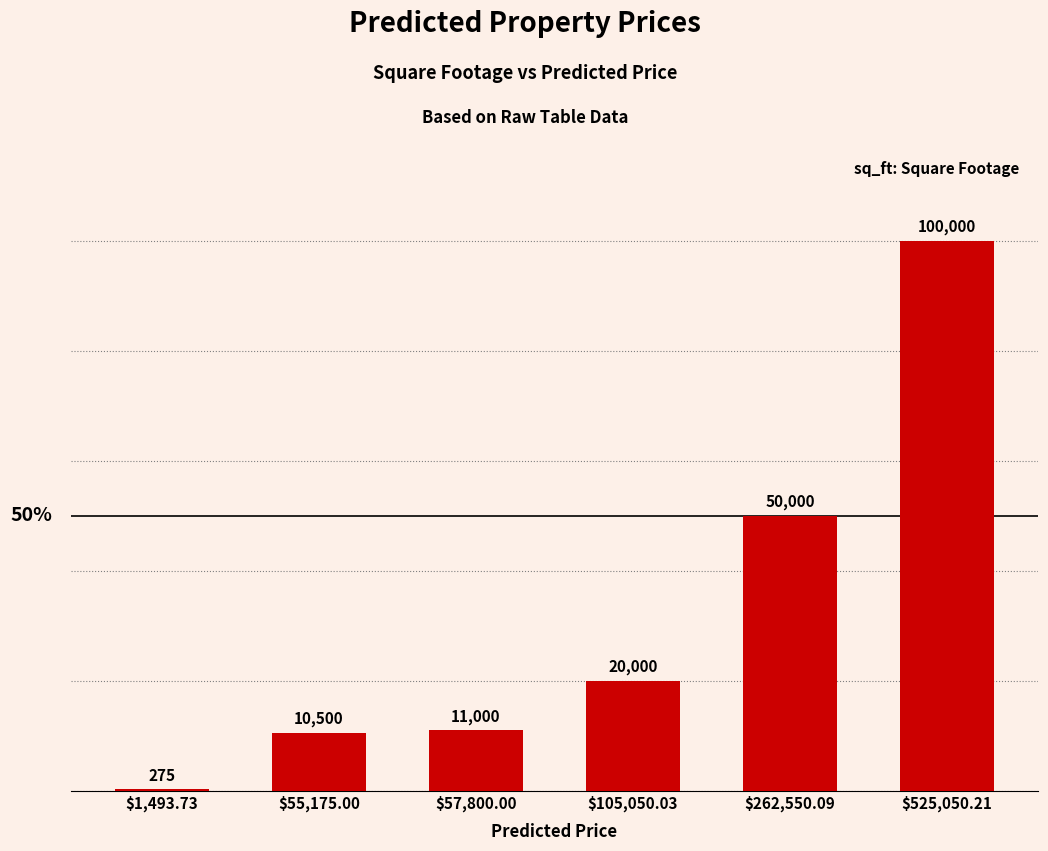

What is the maximum value shown in the chart?

100000